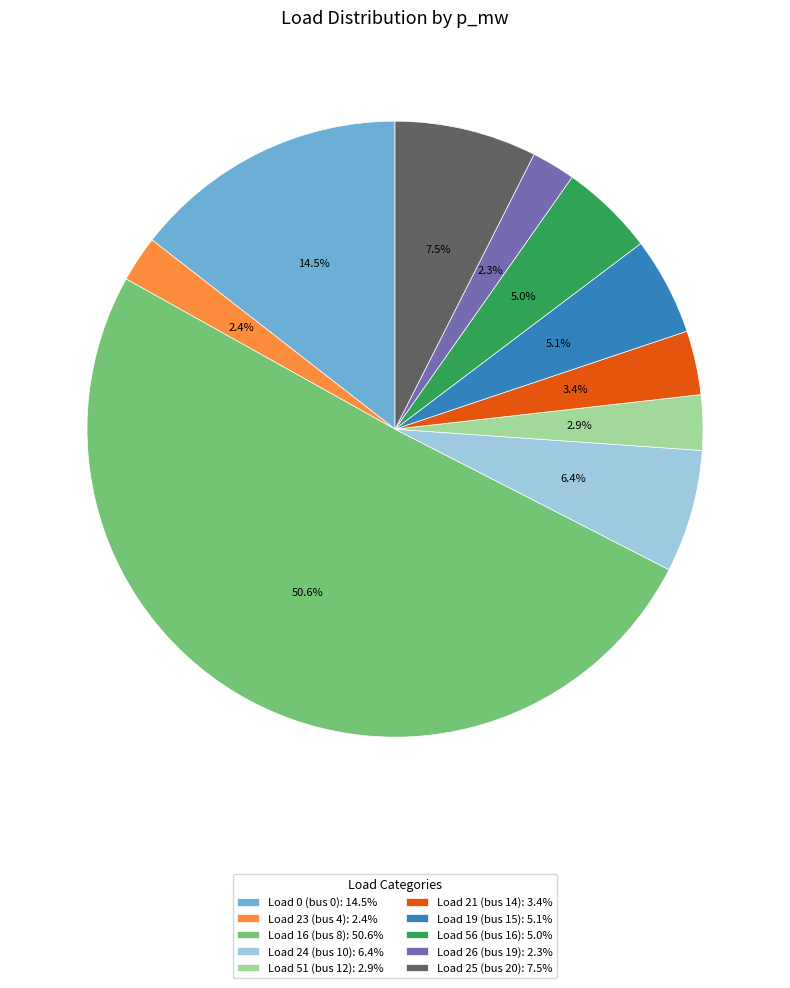

To the nearest percent, what is the difference between the Load 24 (bus 10) and Load 25 (bus 20) slice percentages?

1%